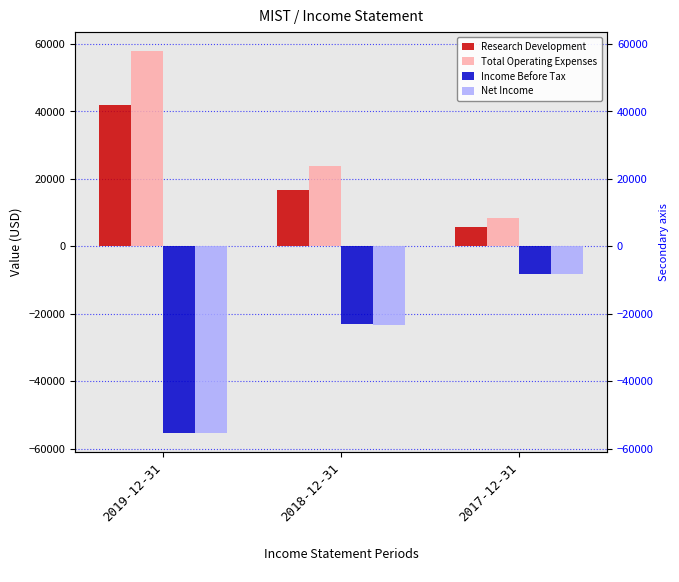

How many values in the Income Before Tax series are below -23100?

1